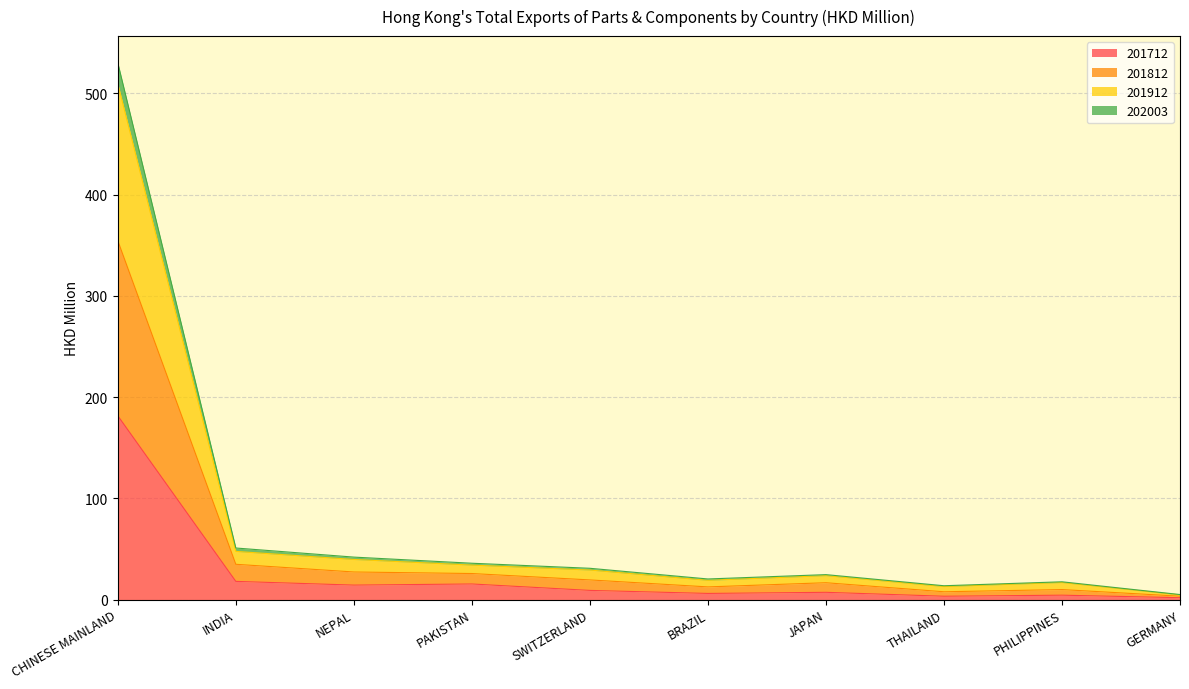

What is the difference between the 201712 values at THAILAND and GERMANY?

1.5